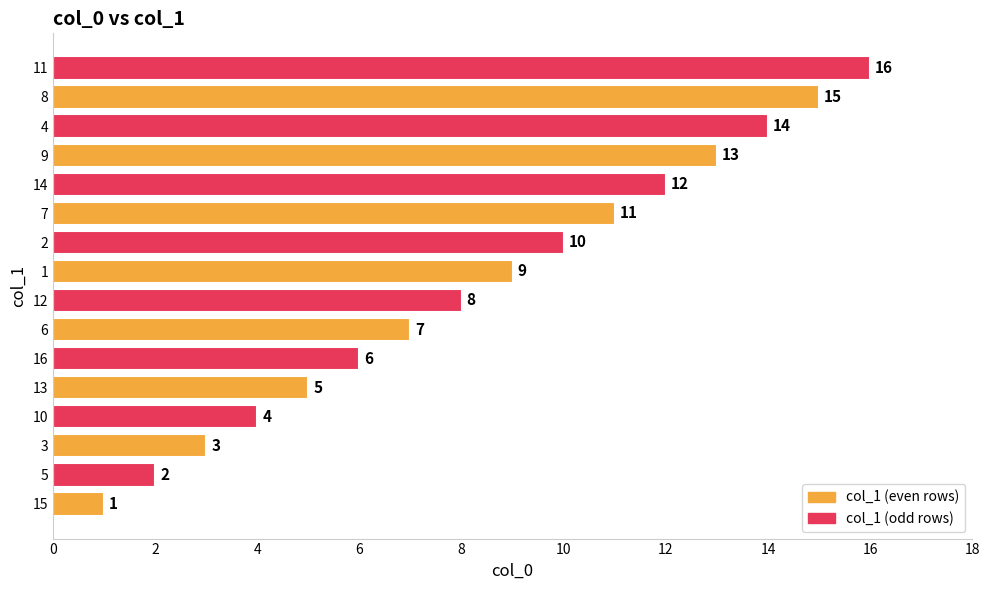

What is the greatest value displayed?

16